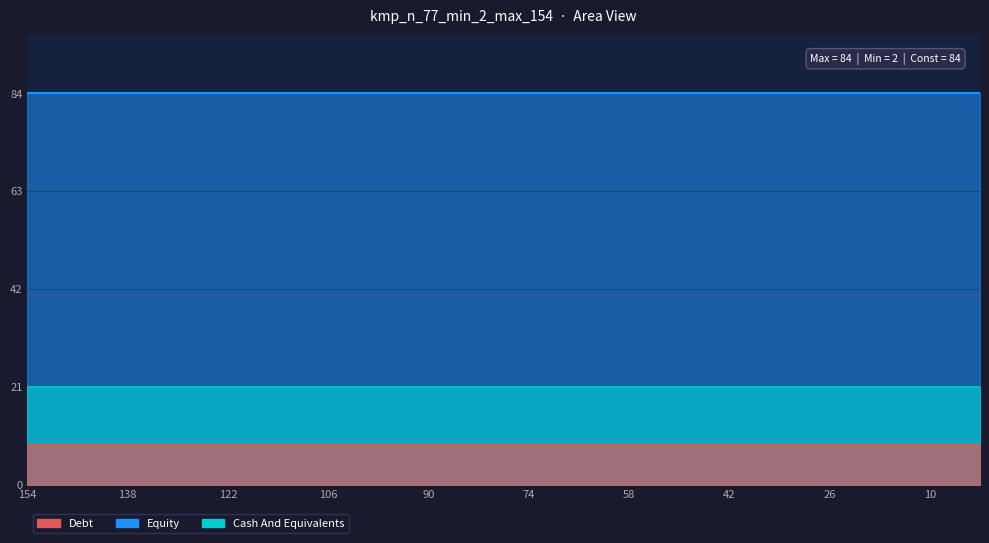

Between 24 and 32, which series saw the biggest shift?

Equity